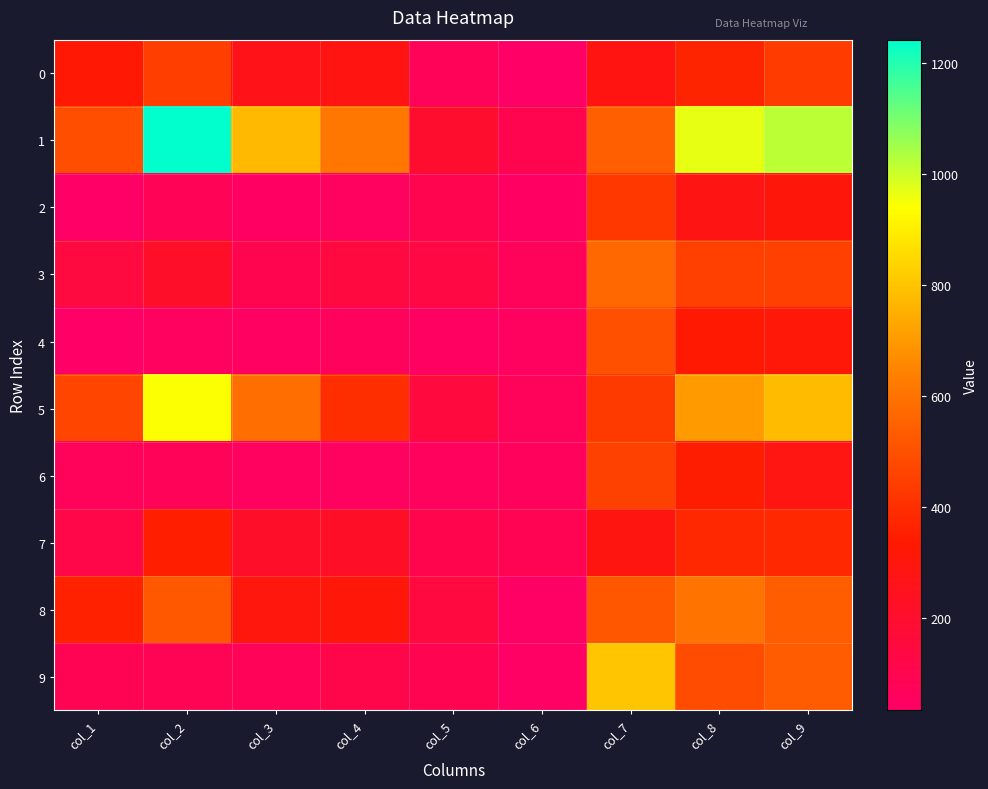

Which series has the widest spread of values?

1